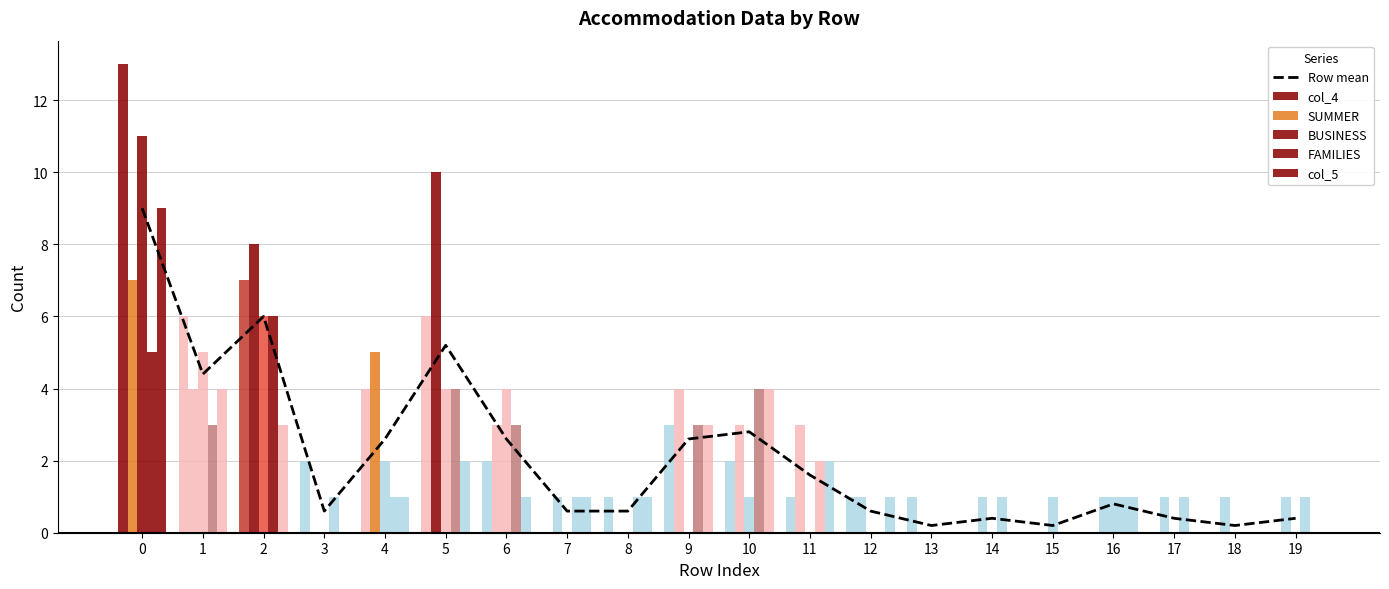

Reading left to right, extract all data points from this chart.

Row mean: 0=9.0	1=4.4	2=6.0	3=0.6	4=2.6	5=5.2	6=2.6	7=0.6	8=0.6	9=2.6	10=2.8	11=1.6	12=0.6	13=0.2	14=0.4	15=0.2	16=0.8	17=0.4	18=0.2	19=0.4
col_4: 0=13.0	1=6.0	2=7.0	3=2.0	4=4.0	5=6.0	6=2.0	7=0.0	8=1.0	9=3.0	10=2.0	11=1.0	12=1.0	13=1.0	14=0.0	15=0.0	16=0.0	17=0.0	18=0.0	19=0.0
SUMMER: 0=7.0	1=4.0	2=8.0	3=0.0	4=5.0	5=10.0	6=3.0	7=1.0	8=0.0	9=4.0	10=3.0	11=3.0	12=1.0	13=0.0	14=1.0	15=0.0	16=1.0	17=1.0	18=1.0	19=1.0
BUSINESS: 0=11.0	1=5.0	2=6.0	3=0.0	4=2.0	5=4.0	6=4.0	7=0.0	8=0.0	9=0.0	10=1.0	11=0.0	12=0.0	13=0.0	14=0.0	15=1.0	16=1.0	17=0.0	18=0.0	19=0.0
FAMILIES: 0=5.0	1=3.0	2=6.0	3=1.0	4=1.0	5=4.0	6=3.0	7=1.0	8=1.0	9=3.0	10=4.0	11=2.0	12=0.0	13=0.0	14=1.0	15=0.0	16=1.0	17=1.0	18=0.0	19=1.0
col_5: 0=9.0	1=4.0	2=3.0	3=0.0	4=1.0	5=2.0	6=1.0	7=1.0	8=1.0	9=3.0	10=4.0	11=2.0	12=1.0	13=0.0	14=0.0	15=0.0	16=1.0	17=0.0	18=0.0	19=0.0